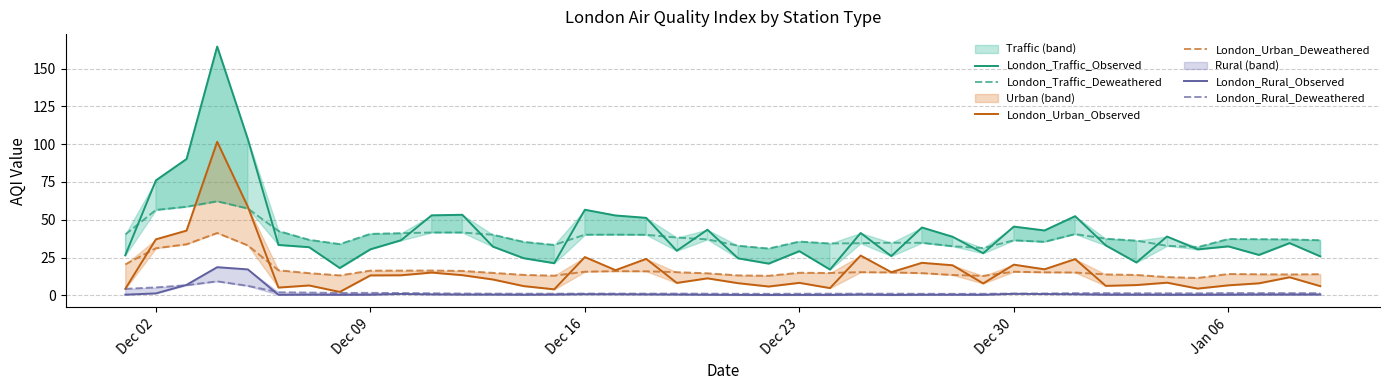

What is the difference between the highest and lowest values at Dec 23?

35.3